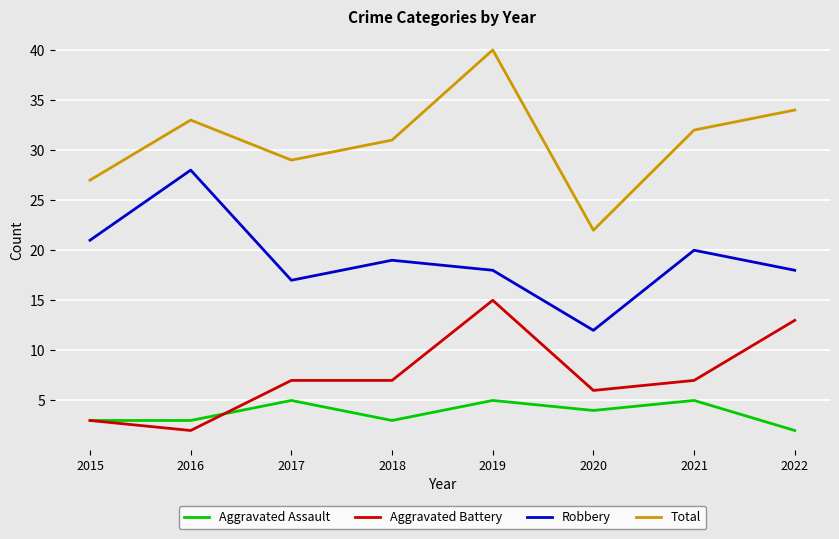

What value does the Total series have at 2015?

27